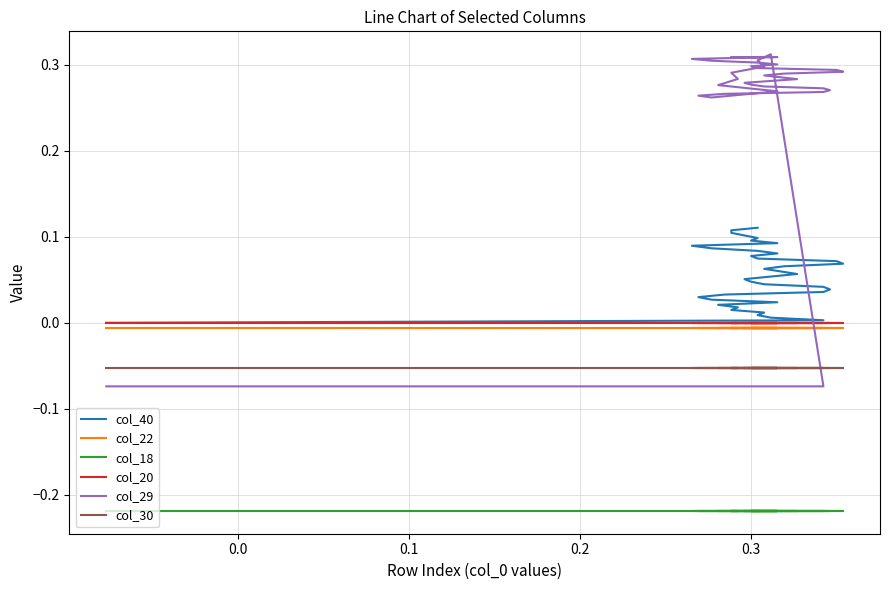

Reading left to right, list all the values displayed in this chart.

col_40: 0.0	0.0	0.0	0.0	0.0	0.0	0.0	0.0	0.0	0.0	0.0	0.0	0.0	0.0	0.0	0.0	0.0	0.1	0.1	0.1	0.1	0.1	0.1	0.1	0.1	0.1	0.1	0.1	0.1	0.1	0.1	0.1	0.1	0.1	0.1	0.1	0.1	0.1
col_22: -0.0	-0.0	-0.0	-0.0	-0.0	-0.0	-0.0	-0.0	-0.0	-0.0	-0.0	-0.0	-0.0	-0.0	-0.0	-0.0	-0.0	-0.0	-0.0	-0.0	-0.0	-0.0	-0.0	-0.0	-0.0	-0.0	-0.0	-0.0	-0.0	-0.0	-0.0	-0.0	-0.0	-0.0	-0.0	-0.0	-0.0	-0.0
col_18: -0.2	-0.2	-0.2	-0.2	-0.2	-0.2	-0.2	-0.2	-0.2	-0.2	-0.2	-0.2	-0.2	-0.2	-0.2	-0.2	-0.2	-0.2	-0.2	-0.2	-0.2	-0.2	-0.2	-0.2	-0.2	-0.2	-0.2	-0.2	-0.2	-0.2	-0.2	-0.2	-0.2	-0.2	-0.2	-0.2	-0.2	-0.2
col_20: -0.0	-0.0	-0.0	-0.0	-0.0	-0.0	-0.0	-0.0	-0.0	-0.0	-0.0	-0.0	-0.0	-0.0	-0.0	-0.0	-0.0	-0.0	-0.0	-0.0	-0.0	-0.0	-0.0	-0.0	-0.0	-0.0	-0.0	-0.0	-0.0	-0.0	-0.0	-0.0	-0.0	-0.0	-0.0	-0.0	-0.0	-0.0
col_29: -0.1	-0.1	0.3	0.3	0.3	0.3	0.3	0.3	0.3	0.3	0.3	0.3	0.3	0.3	0.3	0.3	0.3	0.3	0.3	0.3	0.3	0.3	0.3	0.3	0.3	0.3	0.3	0.3	0.3	0.3	0.3	0.3	0.3	0.3	0.3	0.3	0.3	0.3
col_30: -0.1	-0.1	-0.1	-0.1	-0.1	-0.1	-0.1	-0.1	-0.1	-0.1	-0.1	-0.1	-0.1	-0.1	-0.1	-0.1	-0.1	-0.1	-0.1	-0.1	-0.1	-0.1	-0.1	-0.1	-0.1	-0.1	-0.1	-0.1	-0.1	-0.1	-0.1	-0.1	-0.1	-0.1	-0.1	-0.1	-0.1	-0.1